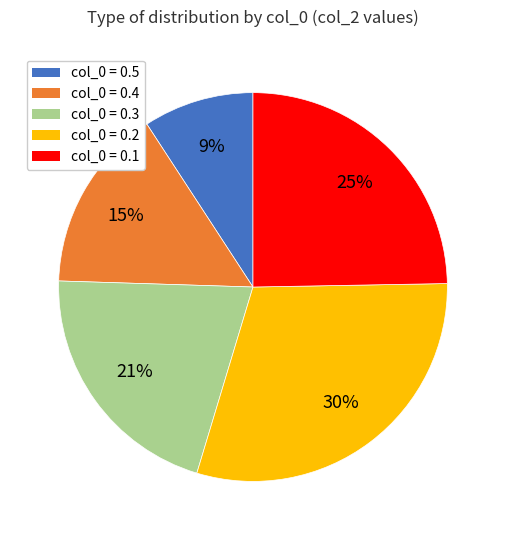

Combined, do col_0 = 0.1 and col_0 = 0.3 account for over 50%?

No